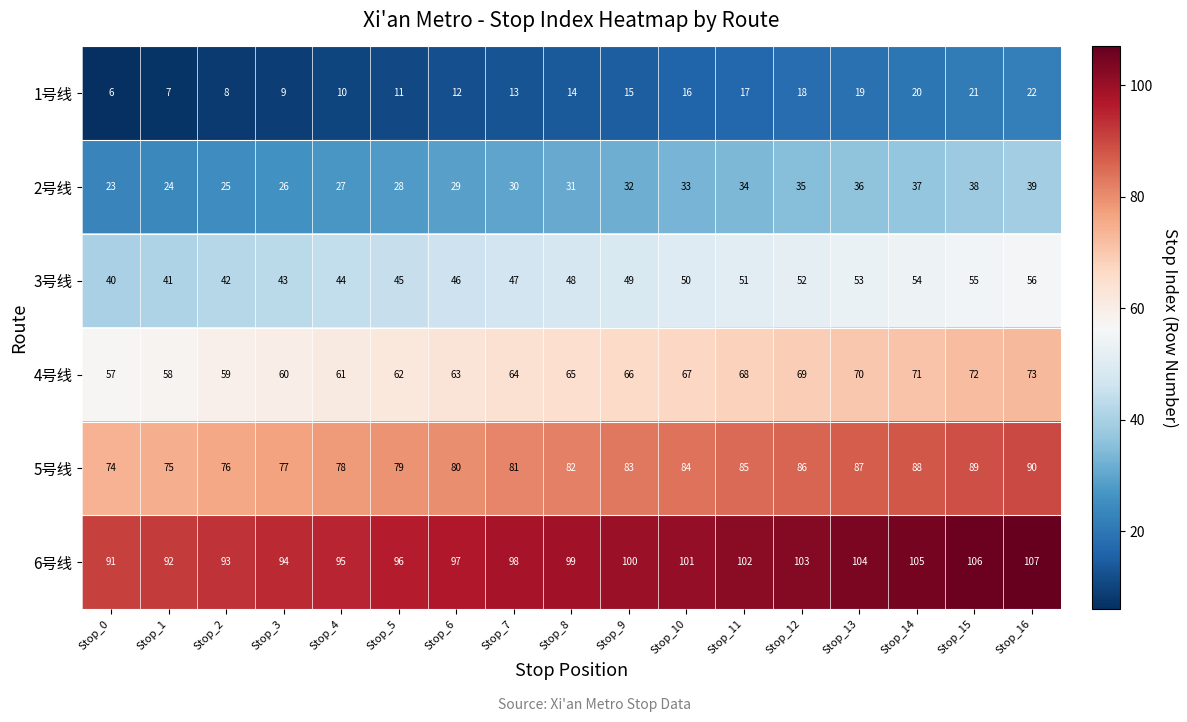

What is the difference between the highest and lowest values at Stop_9?

85